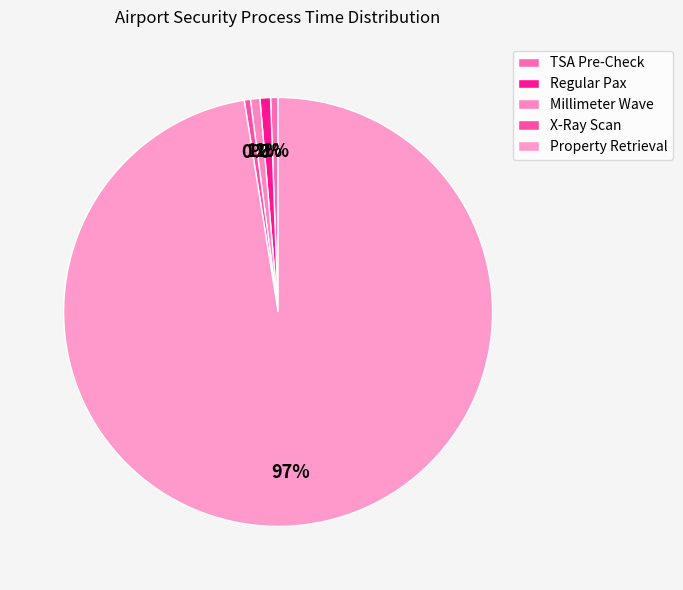

What is the smallest slice in the pie chart?

X-Ray Scan Time